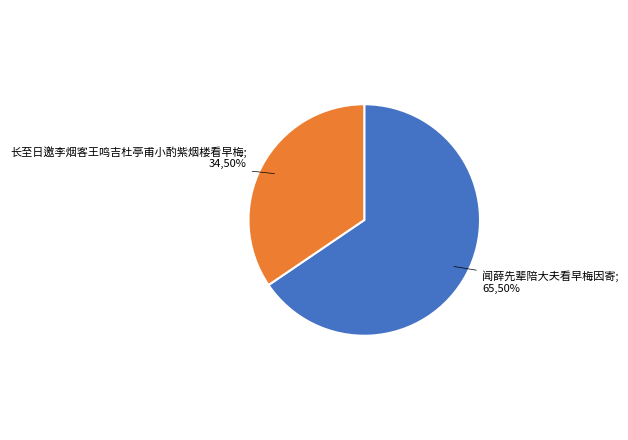

What is the ratio of the value at 闻薛先辈陪大夫看早梅因寄 to the value at 长至日邀李烟客王鸣吉杜亭甫小酌紫烟楼看早梅?

1.9